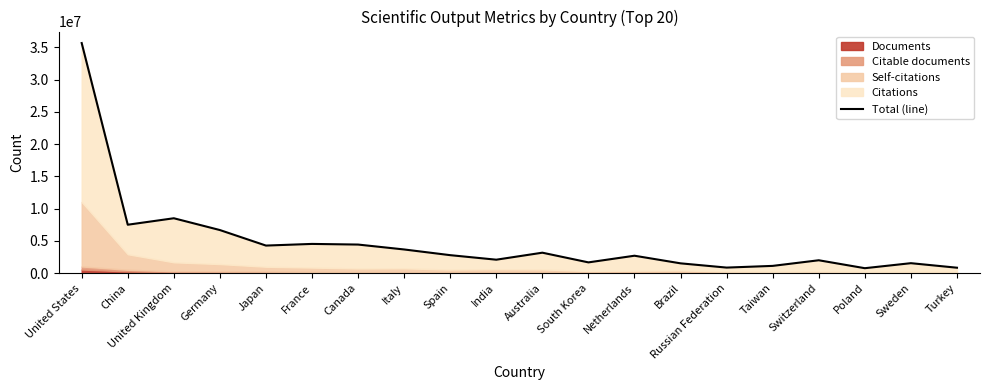

Is it true that the value at Taiwan is 581820?

False